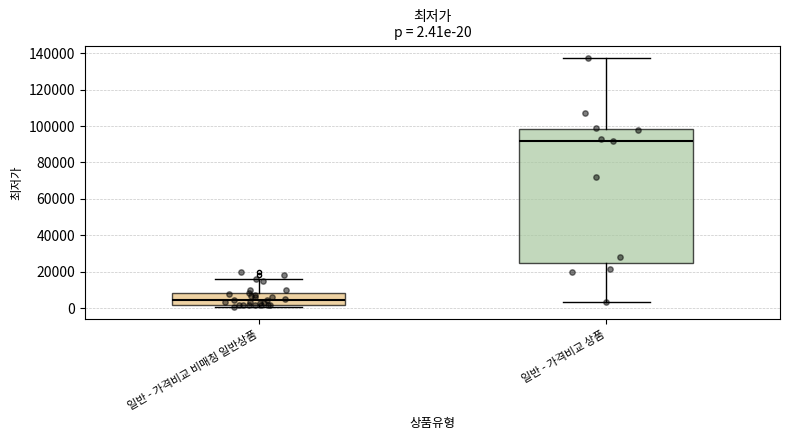

Which box's median line is the lowest?

일반 - 가격비교 비매칭 일반상품